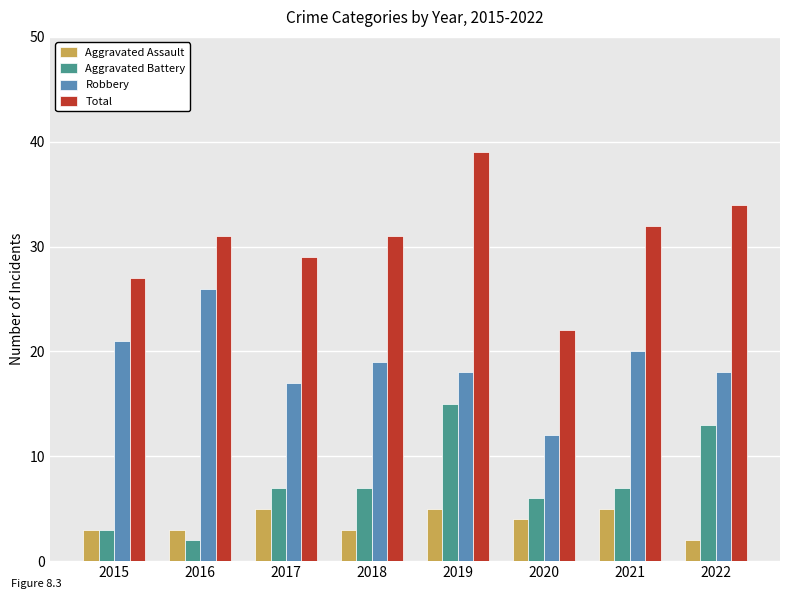

What is the sum of all Robbery values?

151